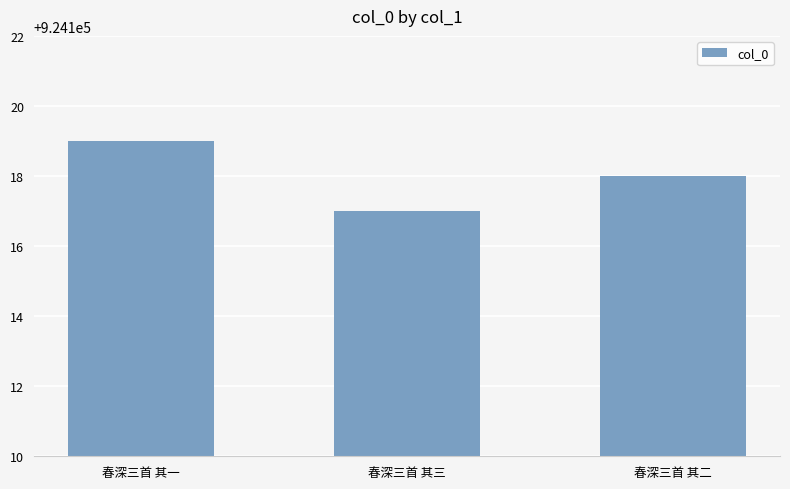

Does the chart contain stacked bars?

No